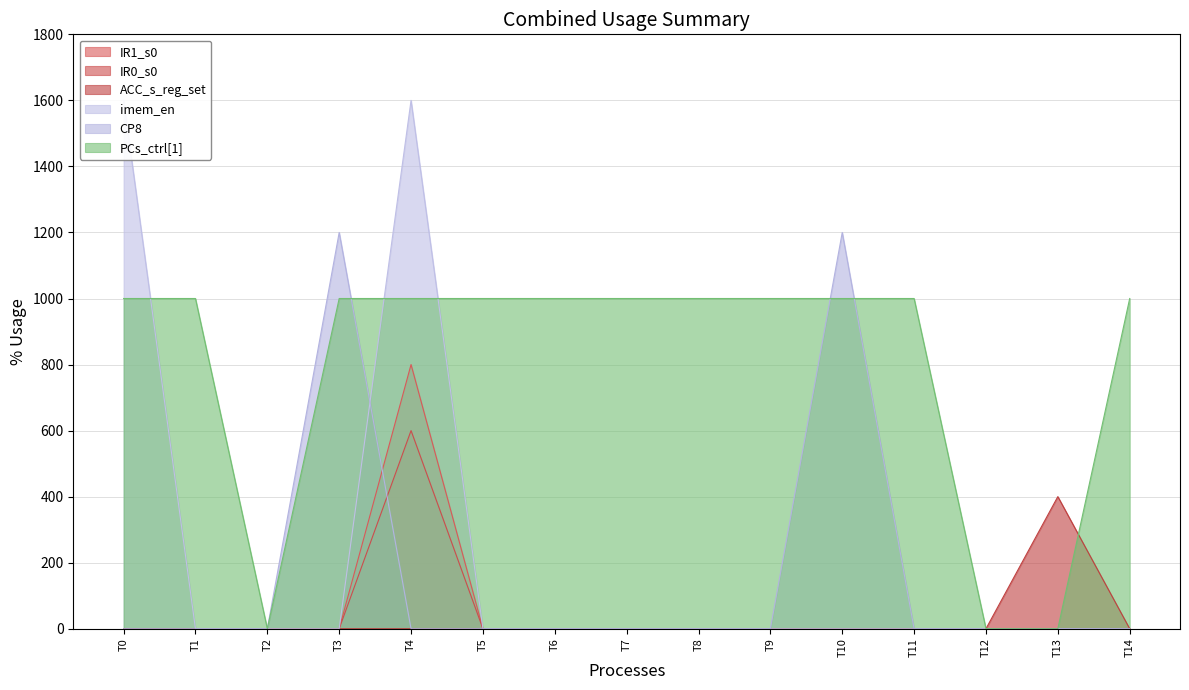

Where do IR0_s0 and CP8 first cross each other?

T3 and T4